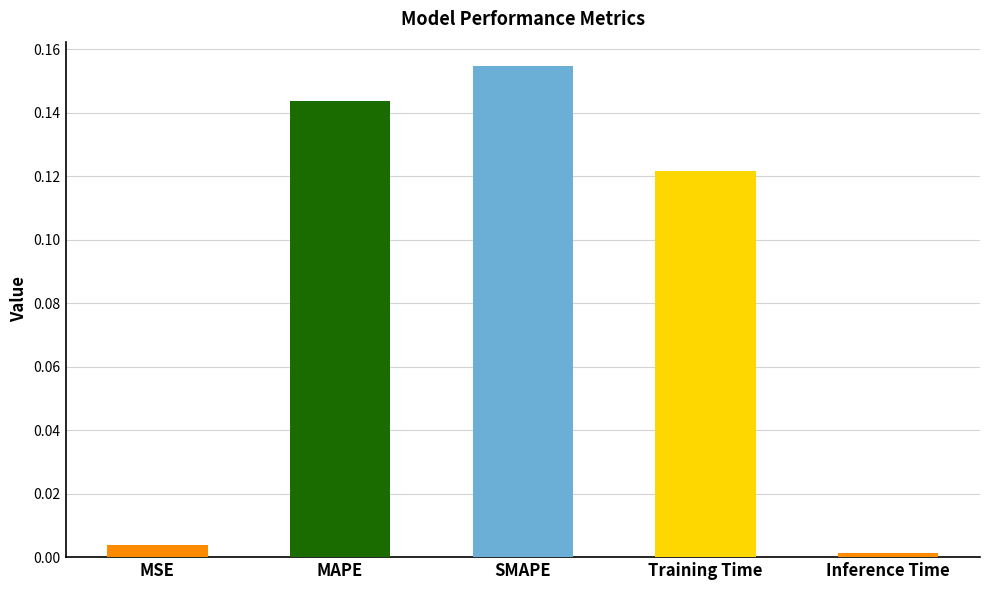

At which category does the chart reach its peak across all series?

SMAPE